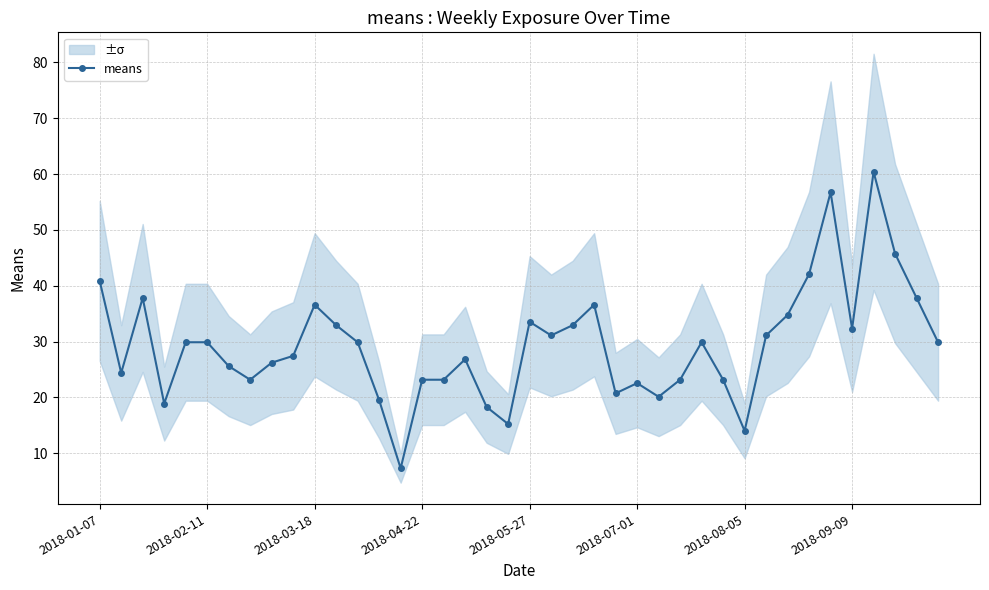

Does the chart have visible grid lines?

Yes